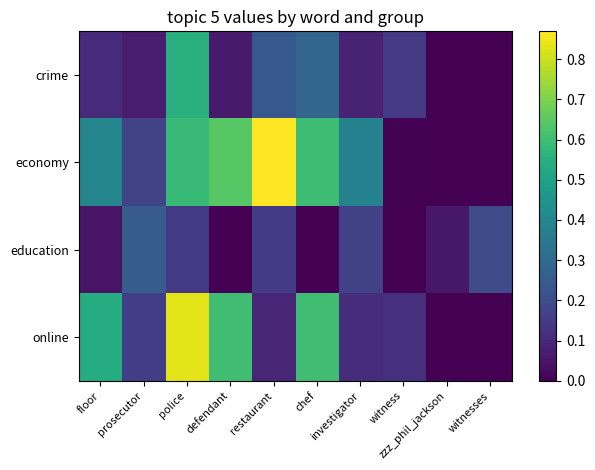

Rank the series by their maximum value, from highest to lowest.

economy, online, crime, education